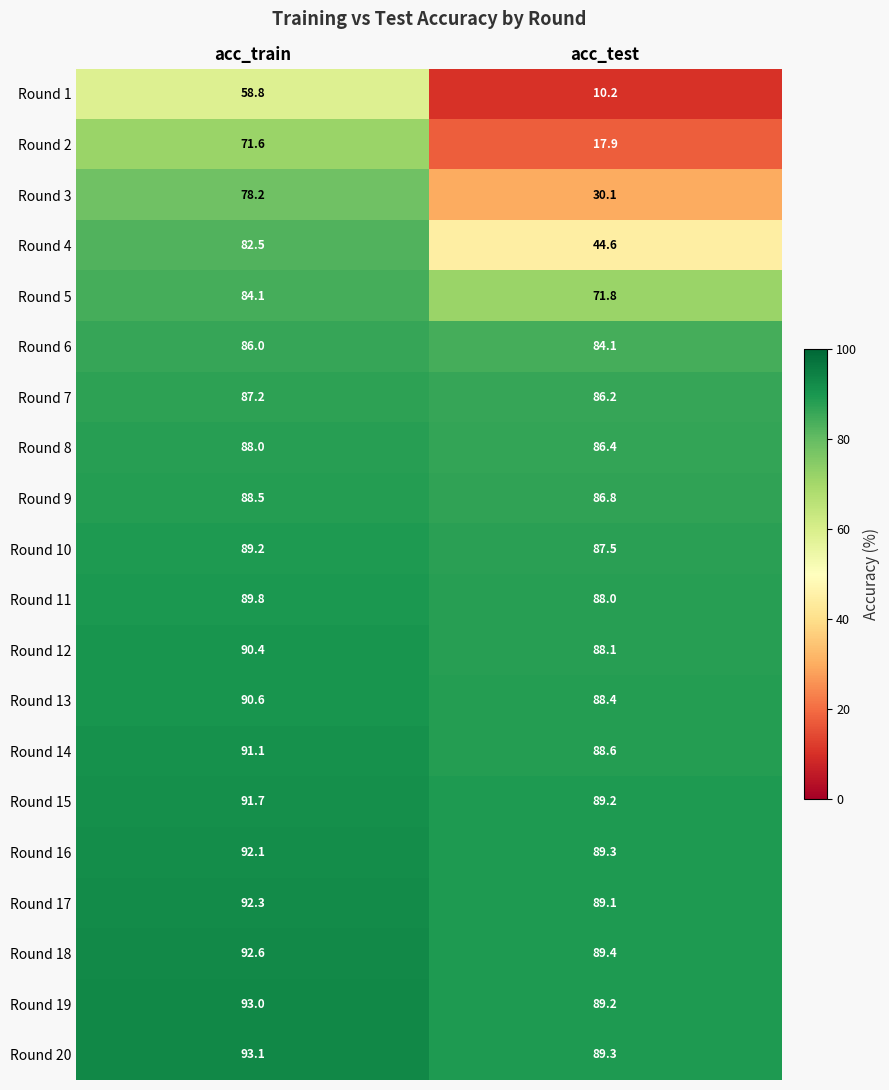

The value of Round 15 at acc_test is 124.5. True or false?

False